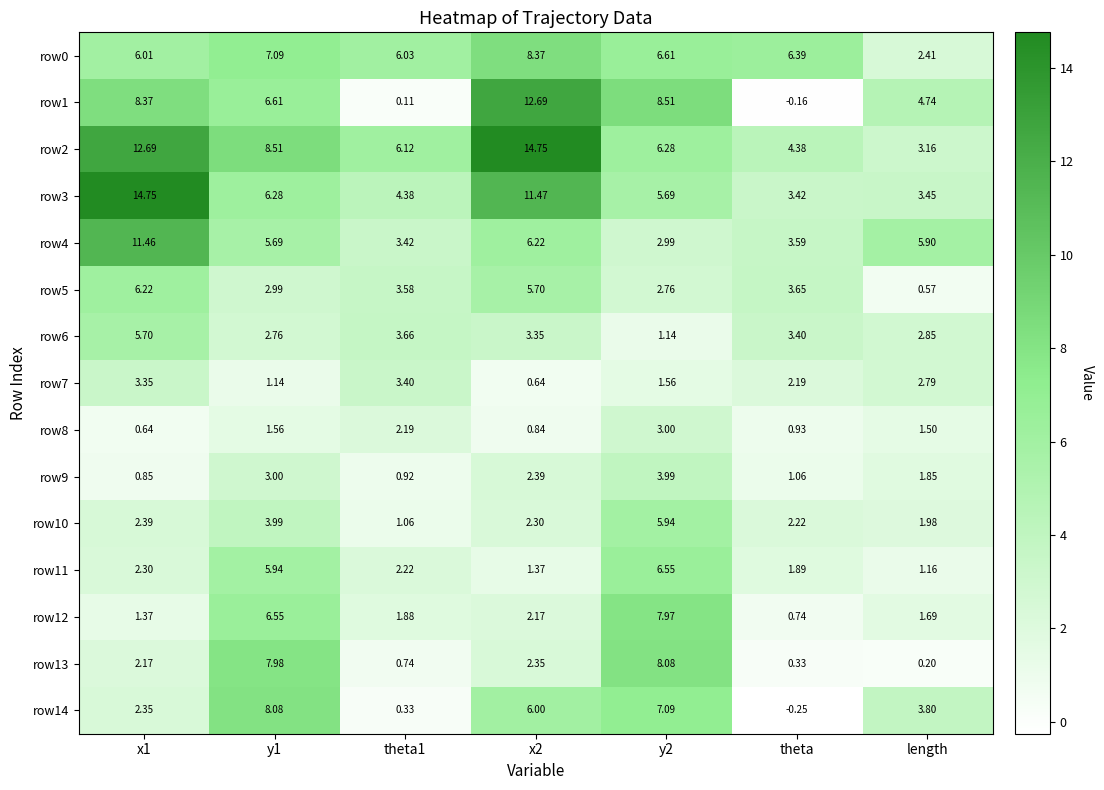

Where is row6 nearest to the value 3?

length